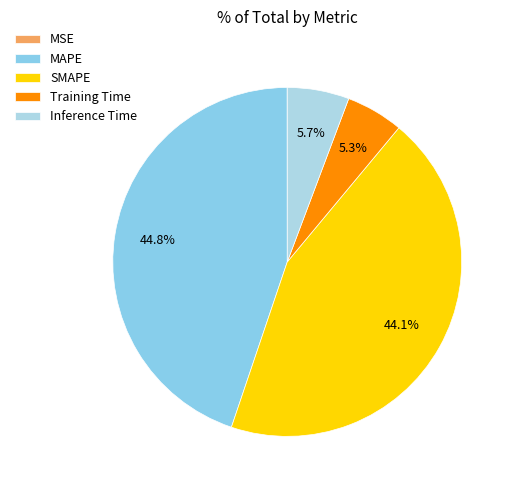

Does SMAPE account for over 50% of the chart?

No